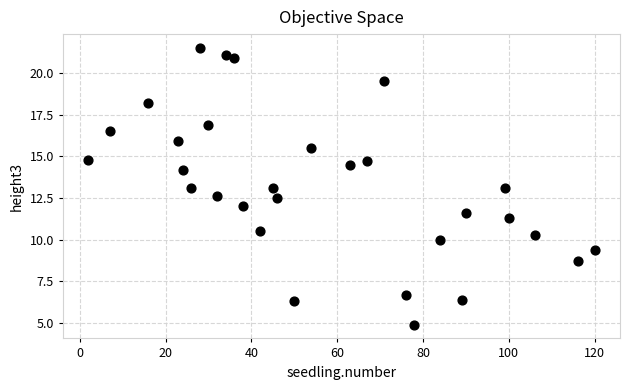

What is the range of Y values (max minus min)?

16.6